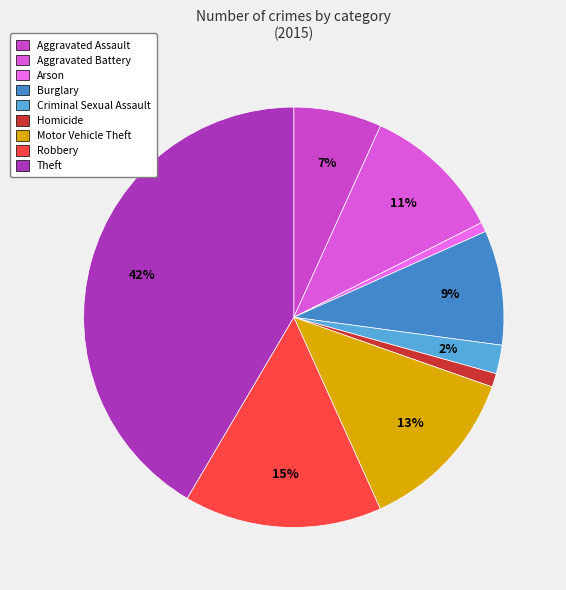

Does Aggravated Battery represent more than half of the total?

No